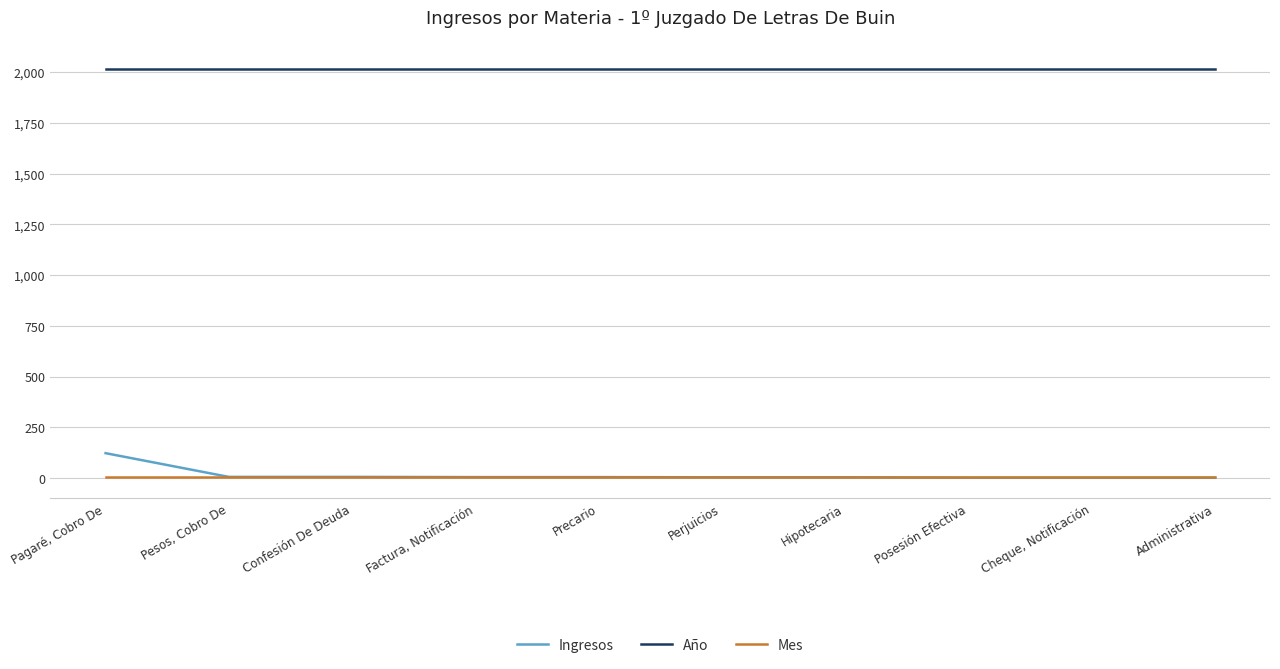

Which series has the largest total across all categories?

Año